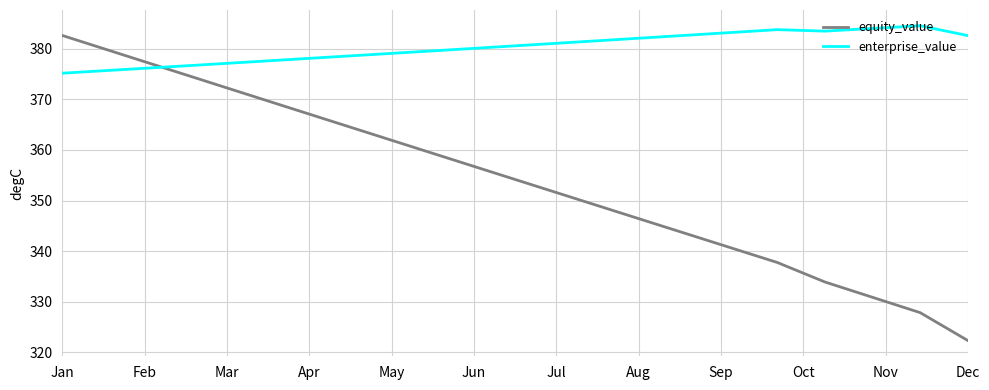

What is the maximum value shown in the chart?

384.6